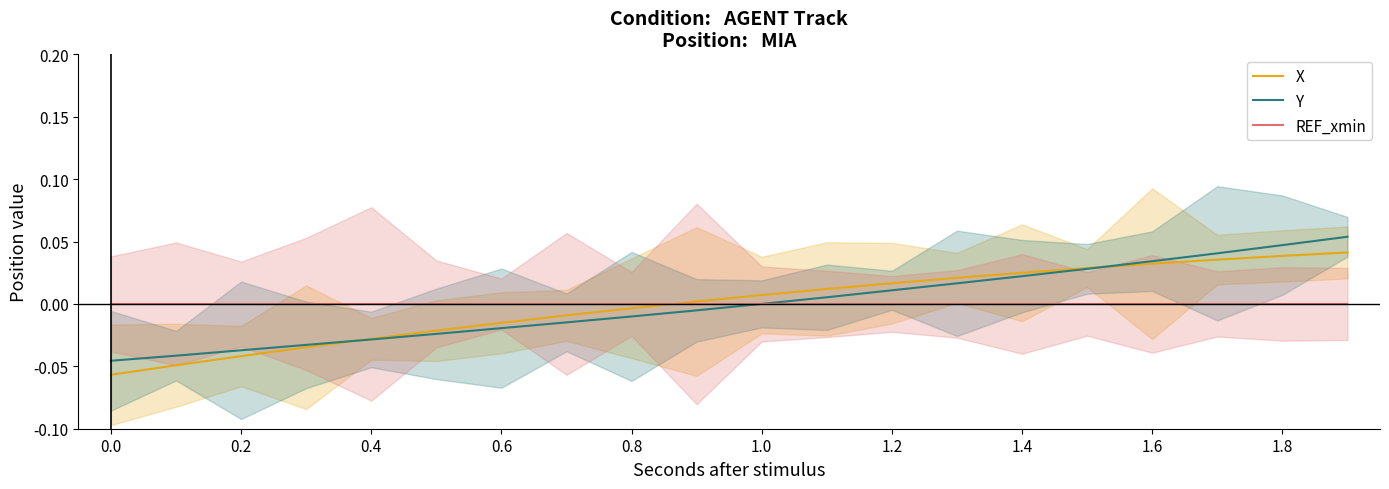

What is the smallest value displayed?

-0.1